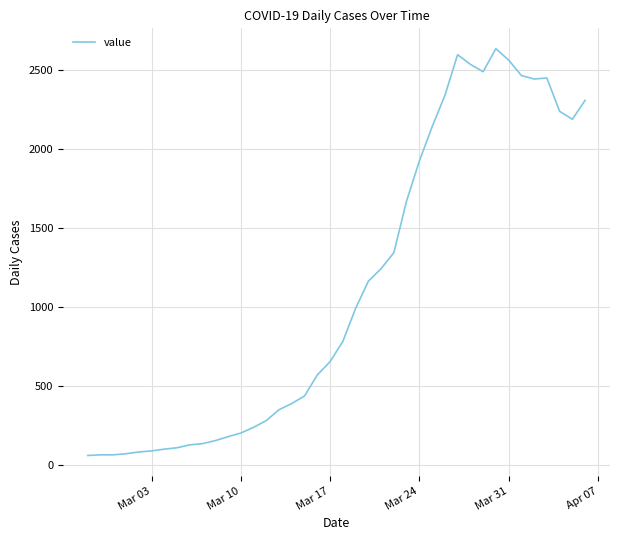

What is the smallest value displayed?

61